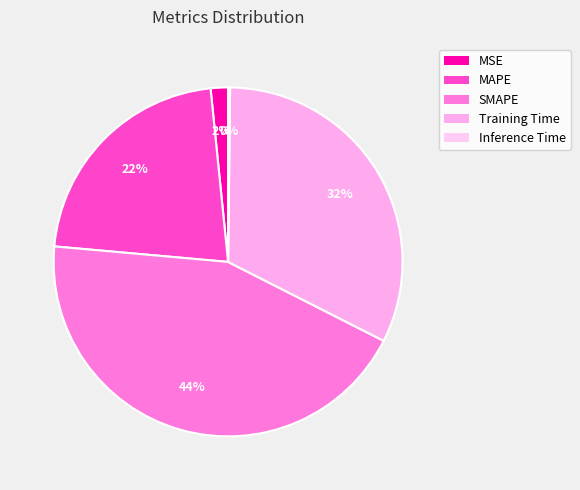

To the nearest percent, what is the difference between the MAPE and MSE slice percentages?

20%